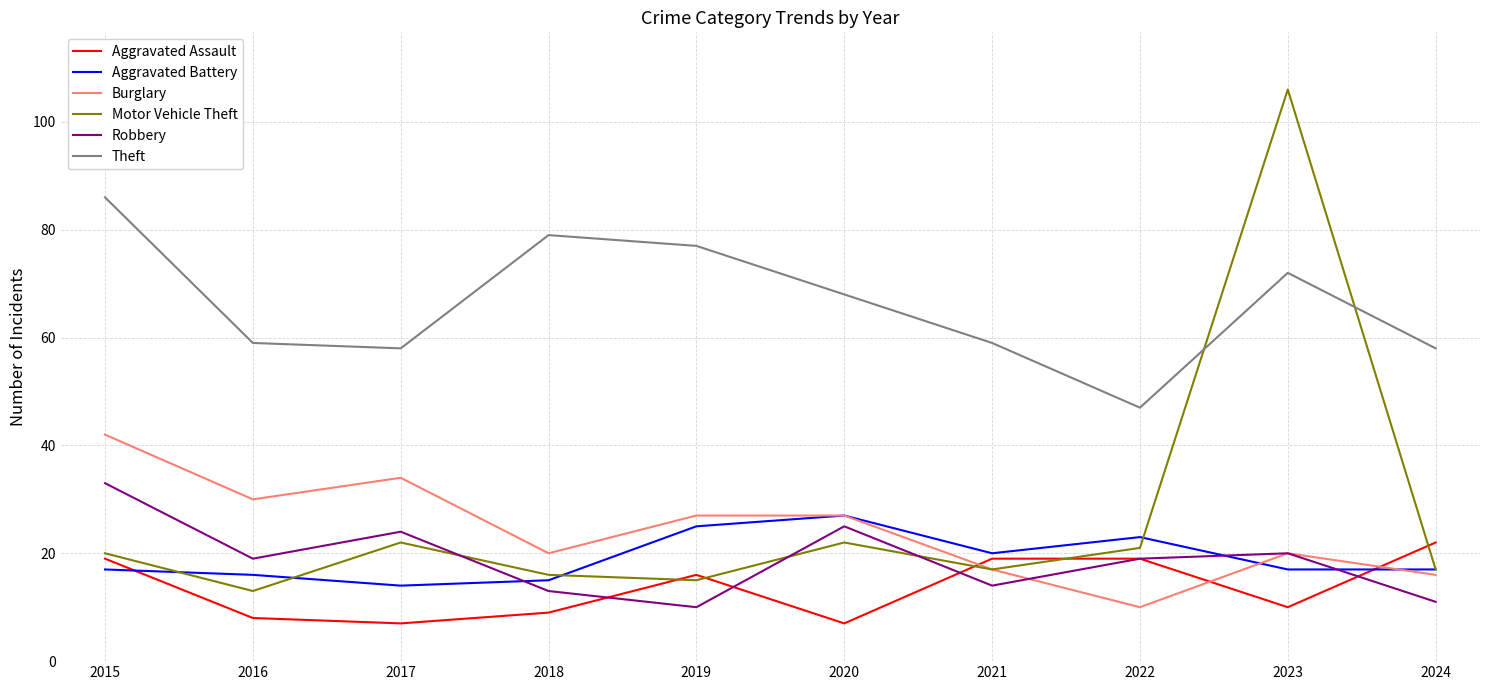

What is the difference between the Motor Vehicle Theft values at 2022 and 2024?

4